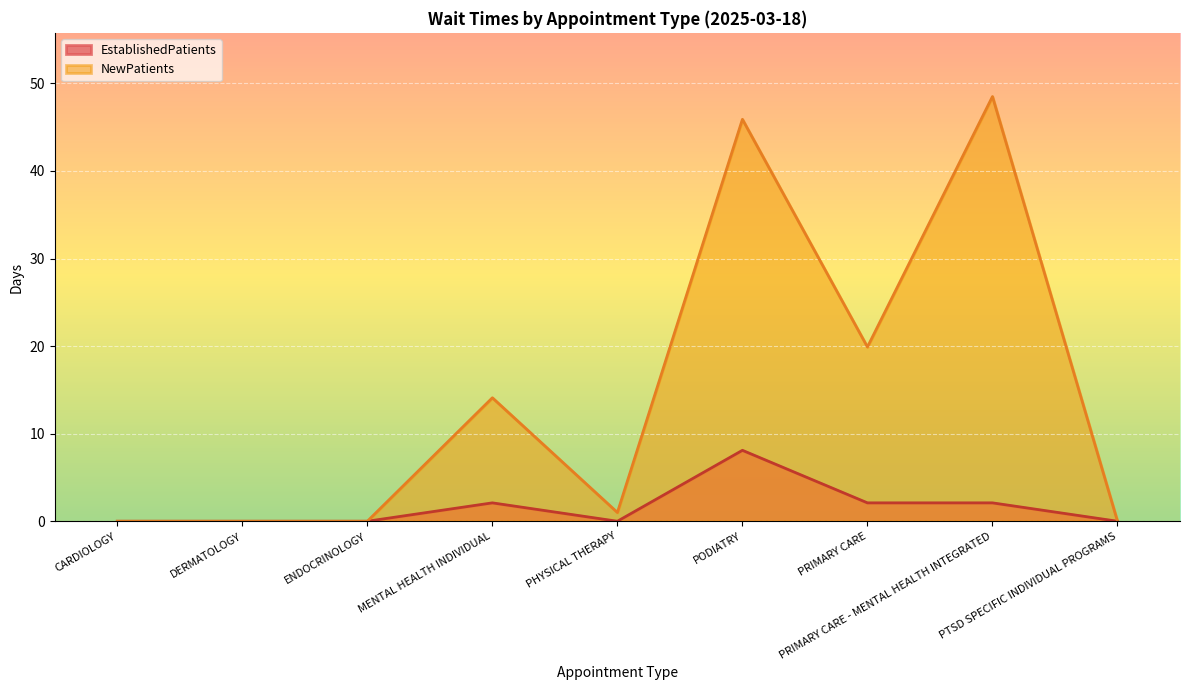

Which has a higher value, PODIATRY or ENDOCRINOLOGY?

PODIATRY